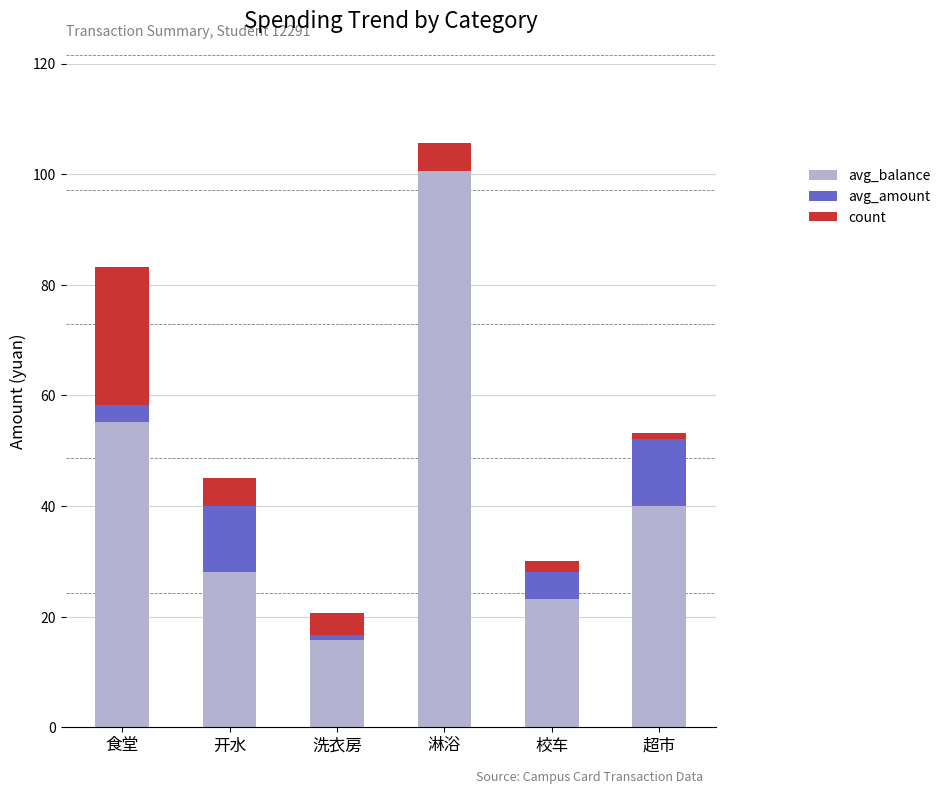

What are all the series names shown in the legend?

avg_balance, avg_amount, count